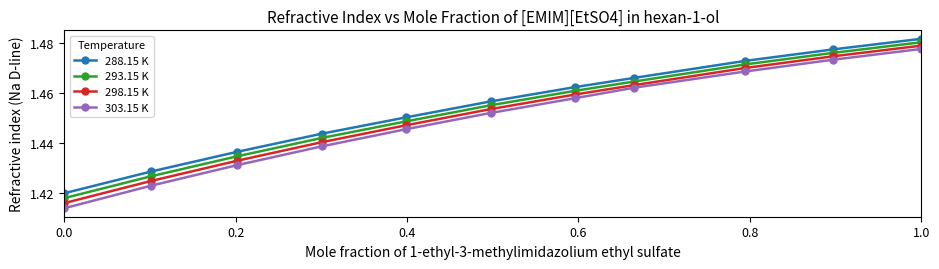

True or false: 288.15 K has more than 0 interior local peaks.

False